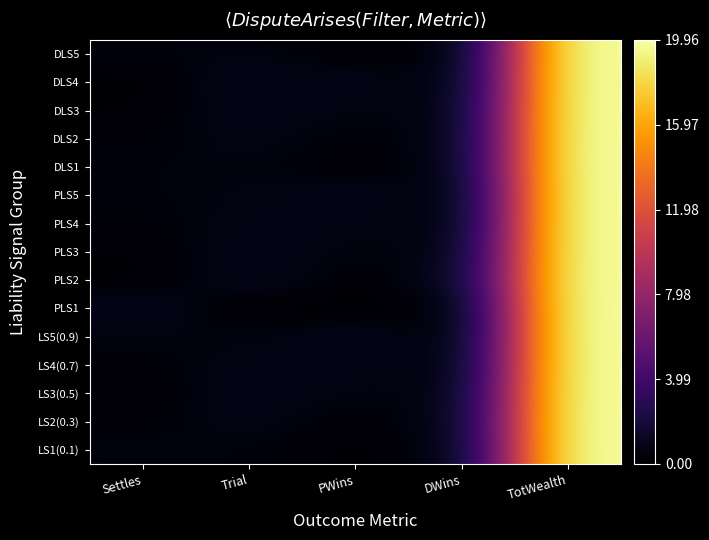

Which has a higher value, PWins or Trial?

Trial